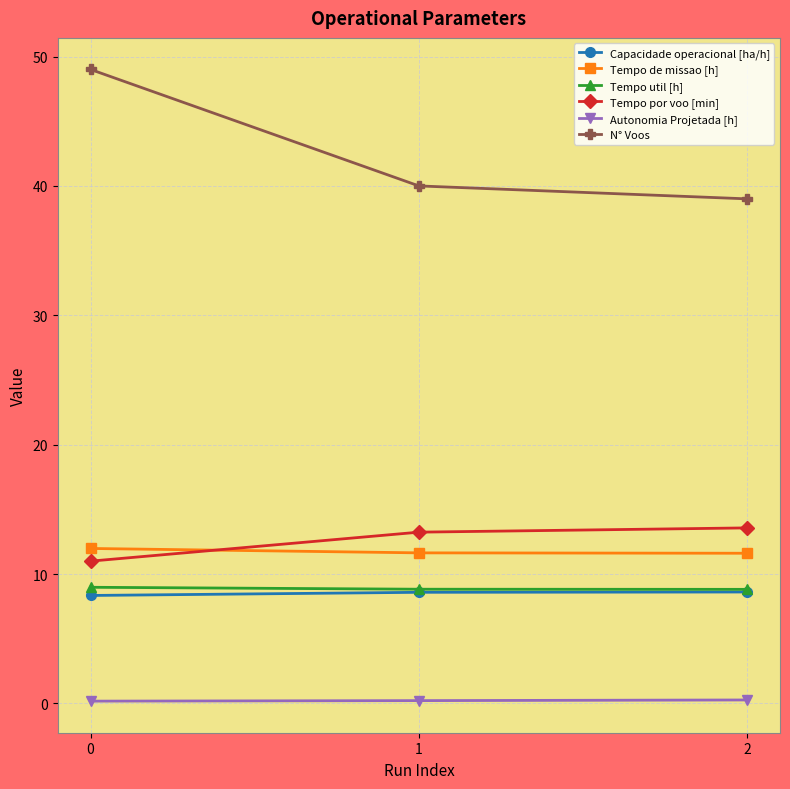

What is the total value across all series at 0?

89.5